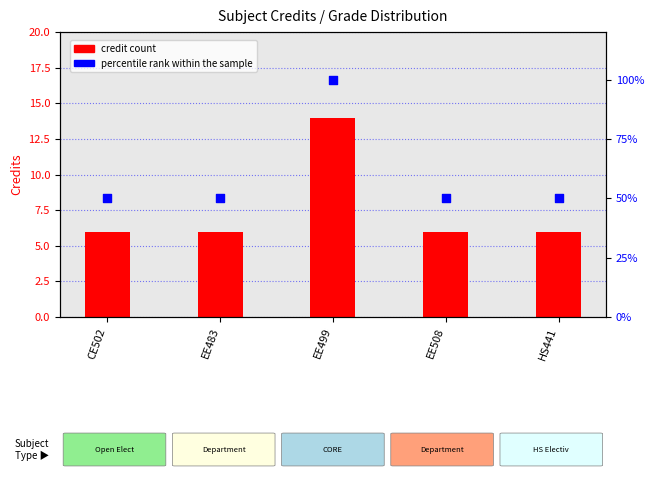

At how many categories does at least one series exceed 90?

1